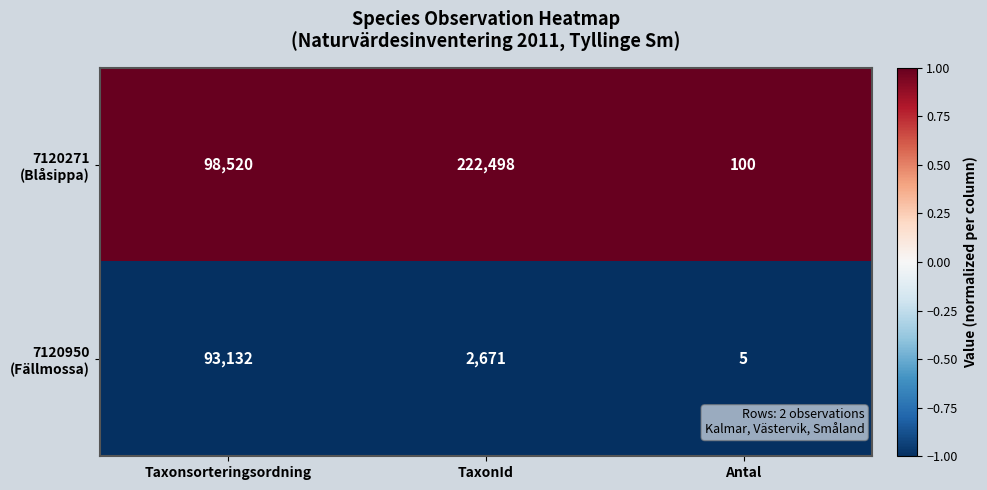

At which category is the sum across all series the highest?

TaxonId